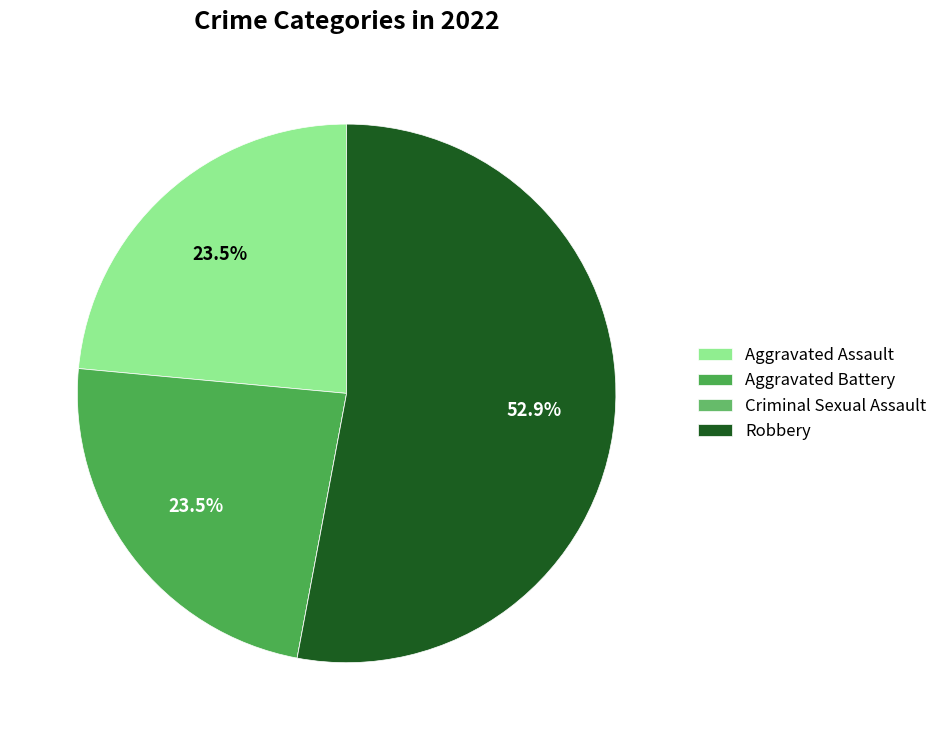

To the nearest percent, what portion does Robbery represent?

53%